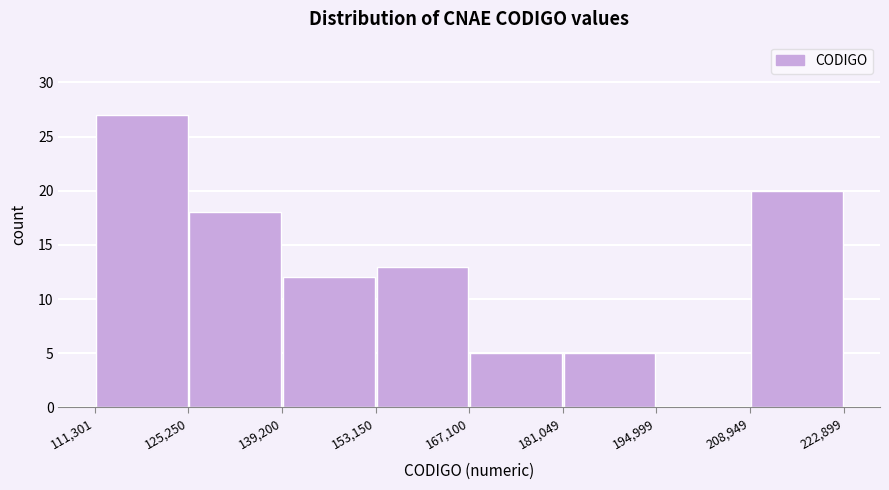

Reading left to right, transcribe this chart: for each bar, give the range it covers on the x-axis and its height. The values are not printed on the chart, so give them approximately, as read against the axis.

111,301 to 125,250: 27
125,250 to 139,200: 18
139,200 to 153,150: 12
153,150 to 167,100: 13
167,100 to 181,049: 5
181,049 to 194,999: 5
194,999 to 208,949: 0
208,949 to 222,899: 20